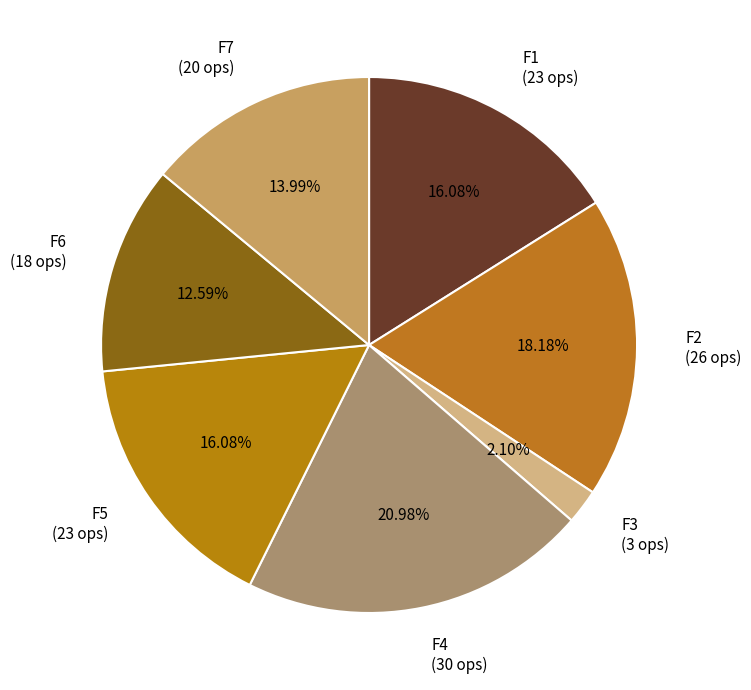

Does F7 (20 ops) represent more than half of the total?

No